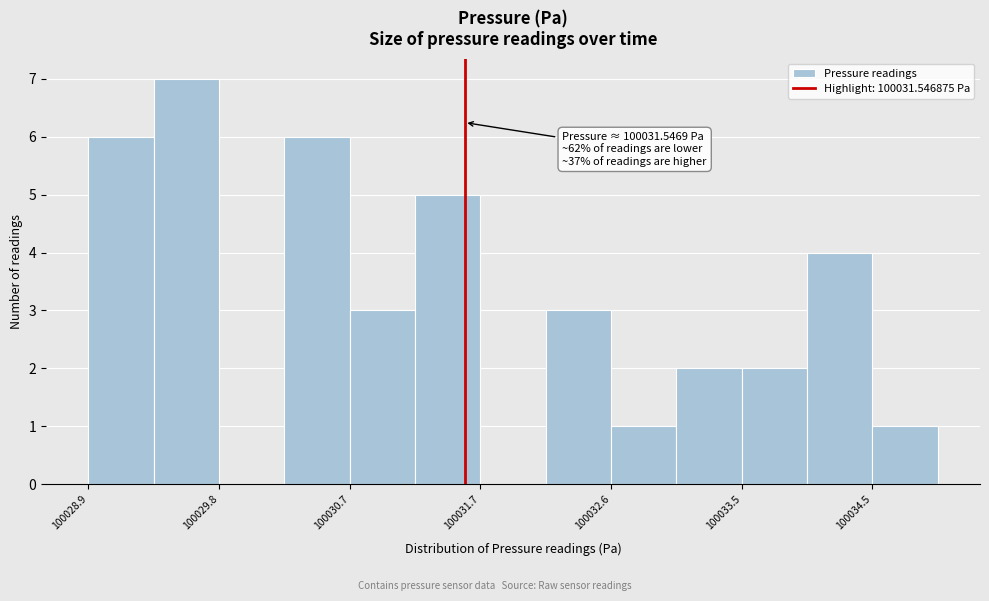

Which range on the x-axis has the tallest bar?

100029.3 to 100029.8